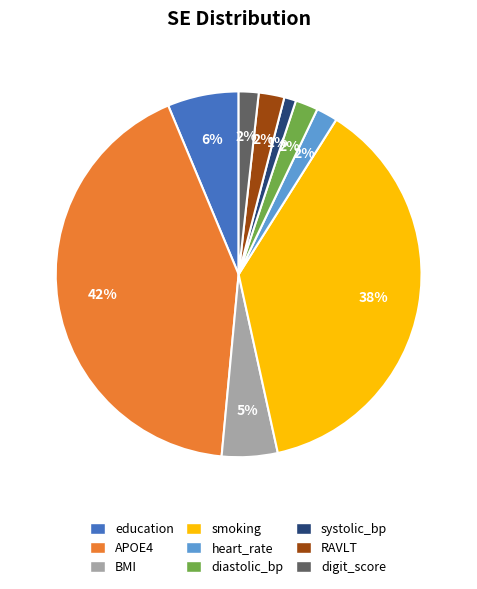

Count the number of slices in the pie.

9